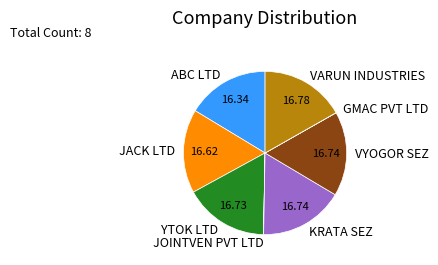

Is there a majority slice in this chart?

No